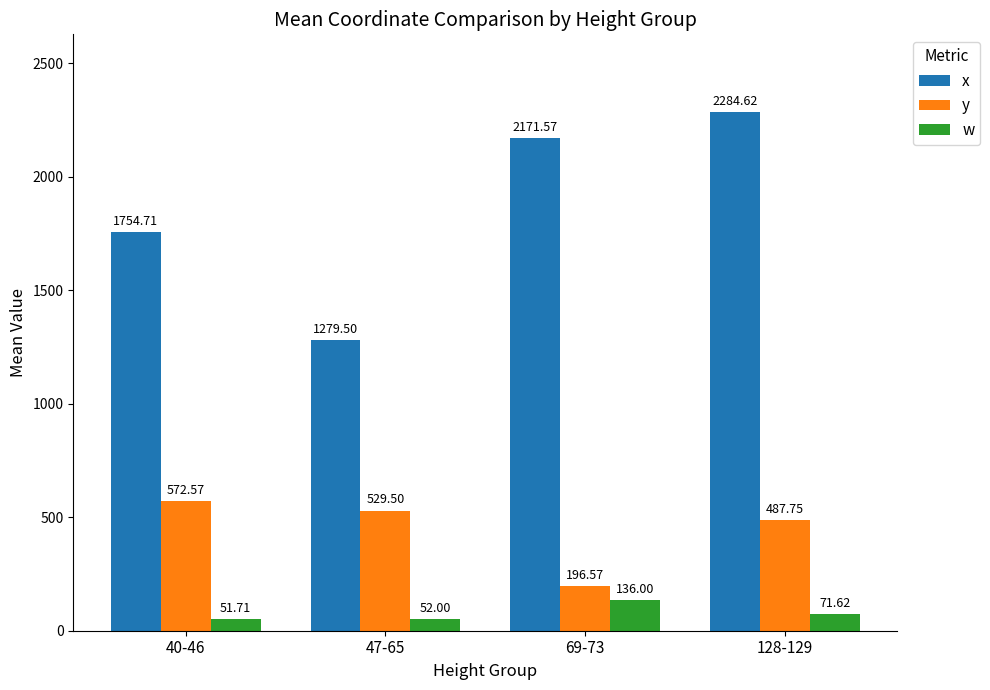

What is the approximate value of w at 40-46?

51.7